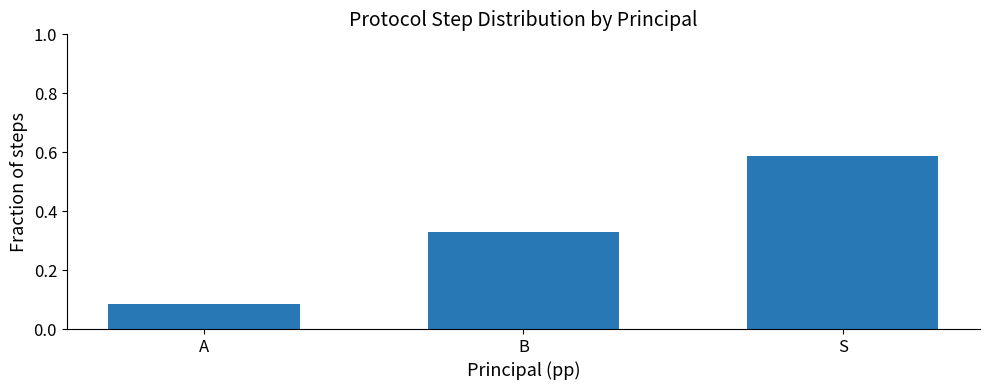

What is the difference between the second highest and minimum values?

0.2